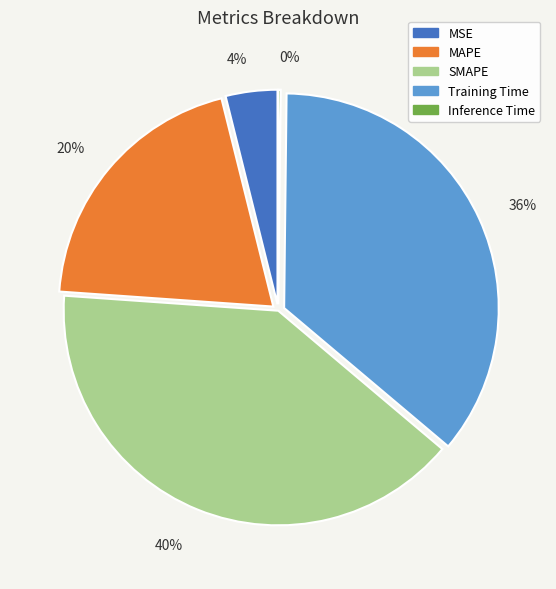

Combined, do SMAPE and MAPE account for over 50%?

Yes